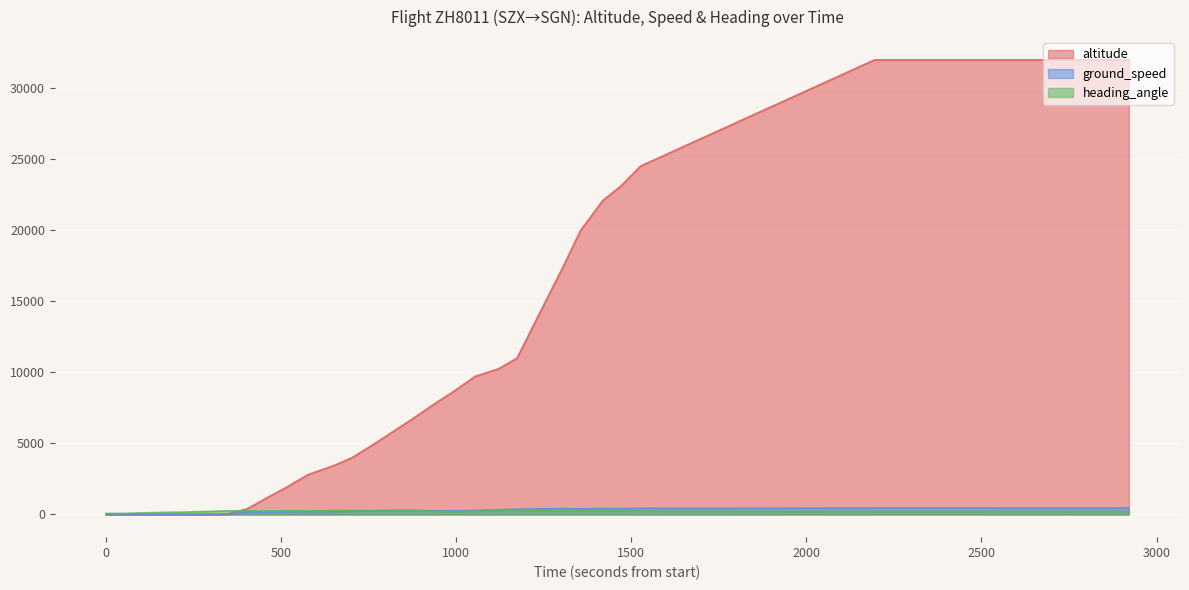

What is the average value of the altitude series?

16182